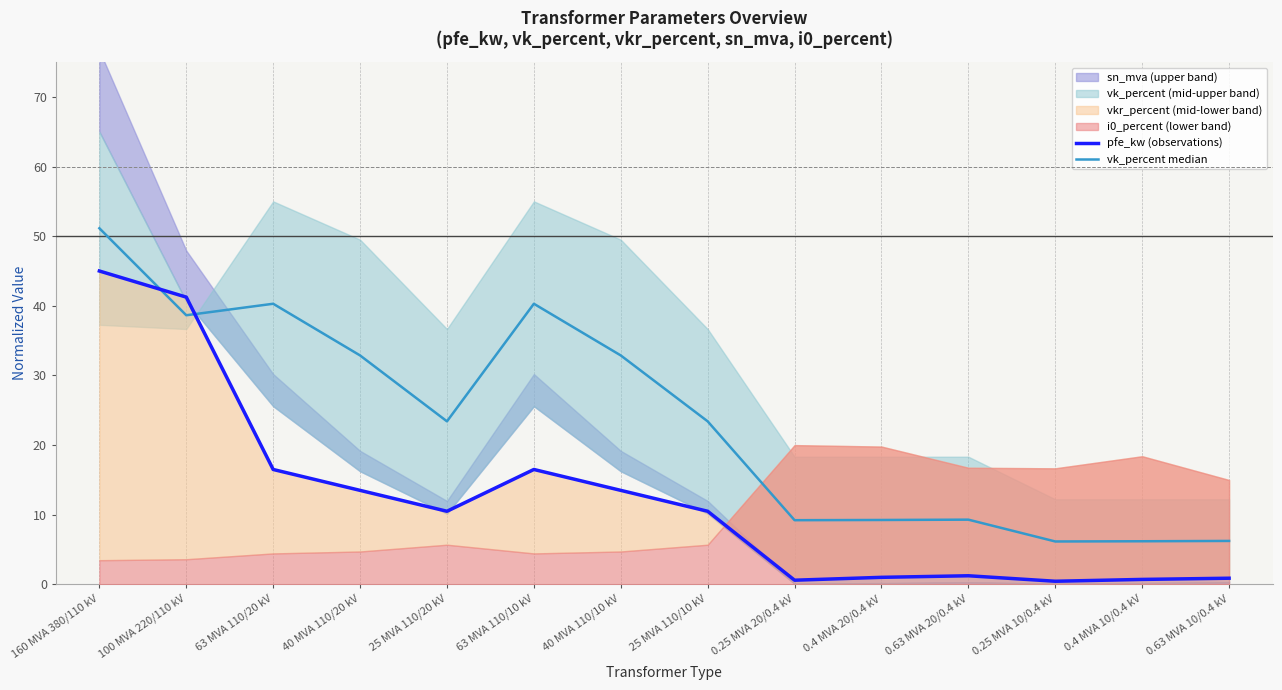

What is the approximate value of pfe_kw (observations) at 40 MVA 110/20 kV?

13.5